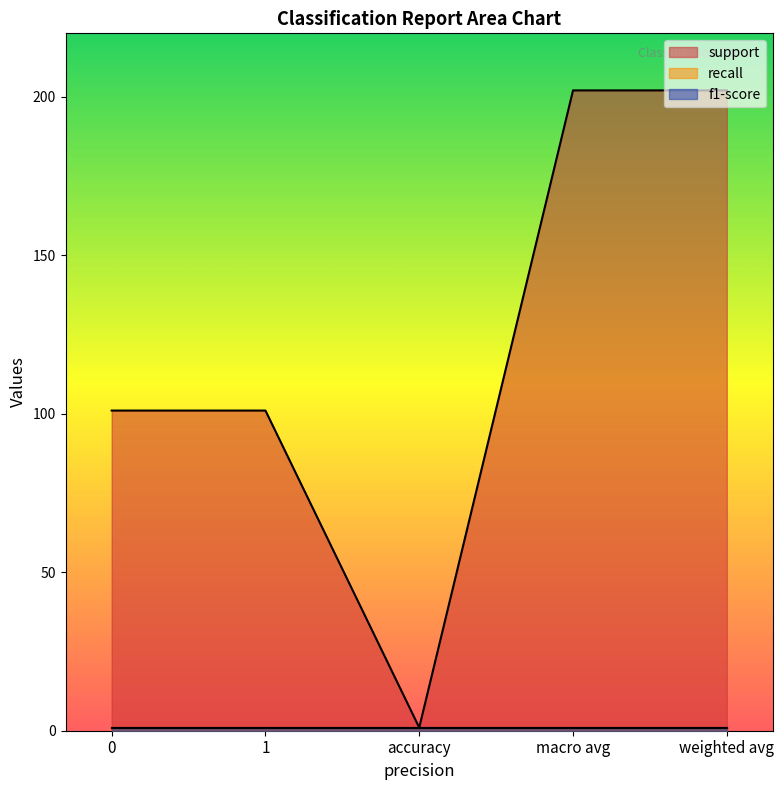

Does the chart display data point markers on the line(s)?

No